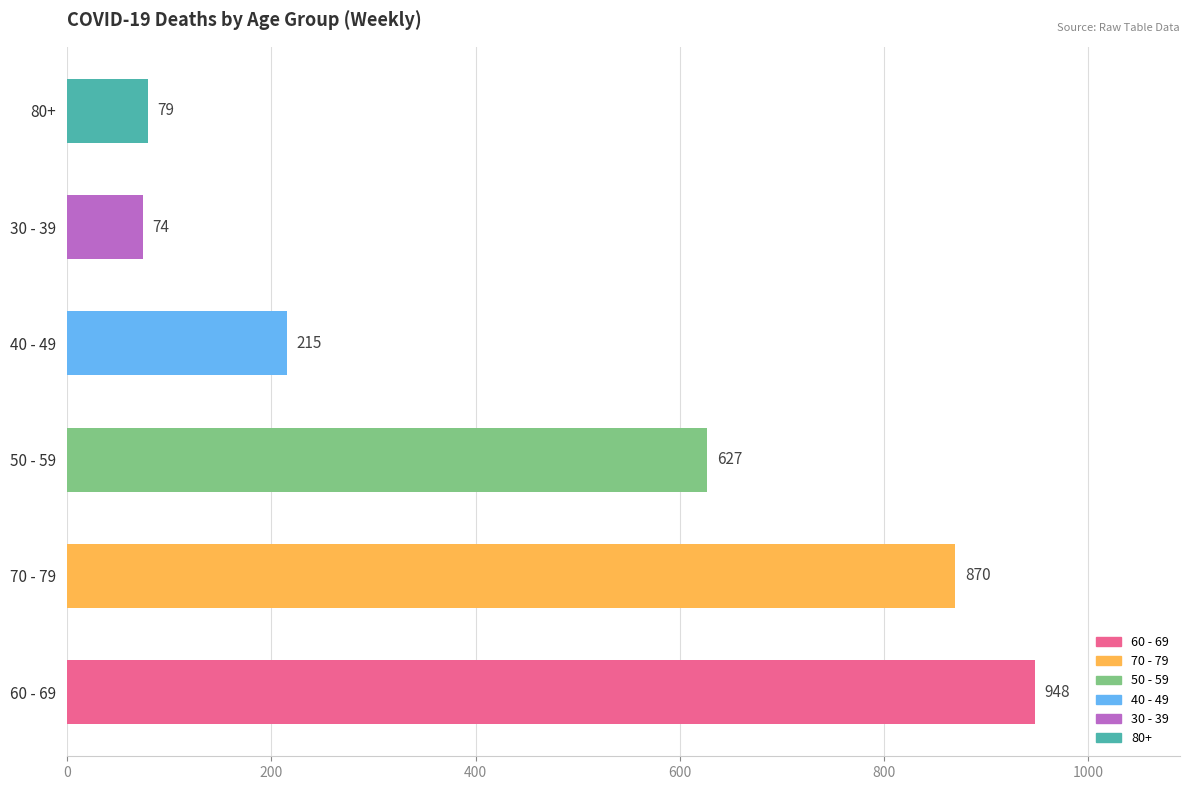

Does the chart contain any negative values?

No